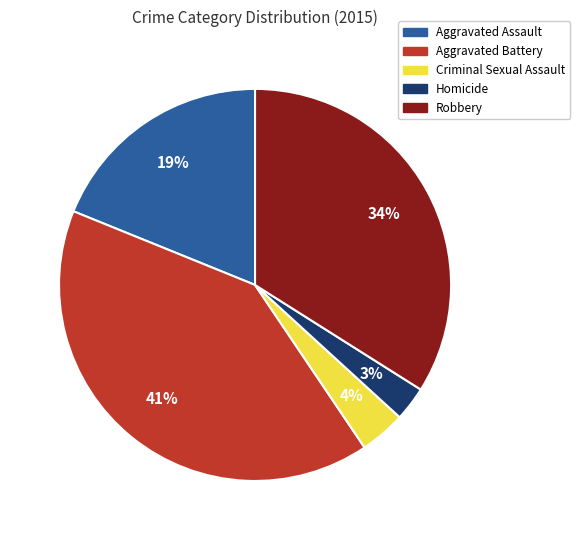

To the nearest percent, what is the difference between the largest and smallest slice percentages?

38%